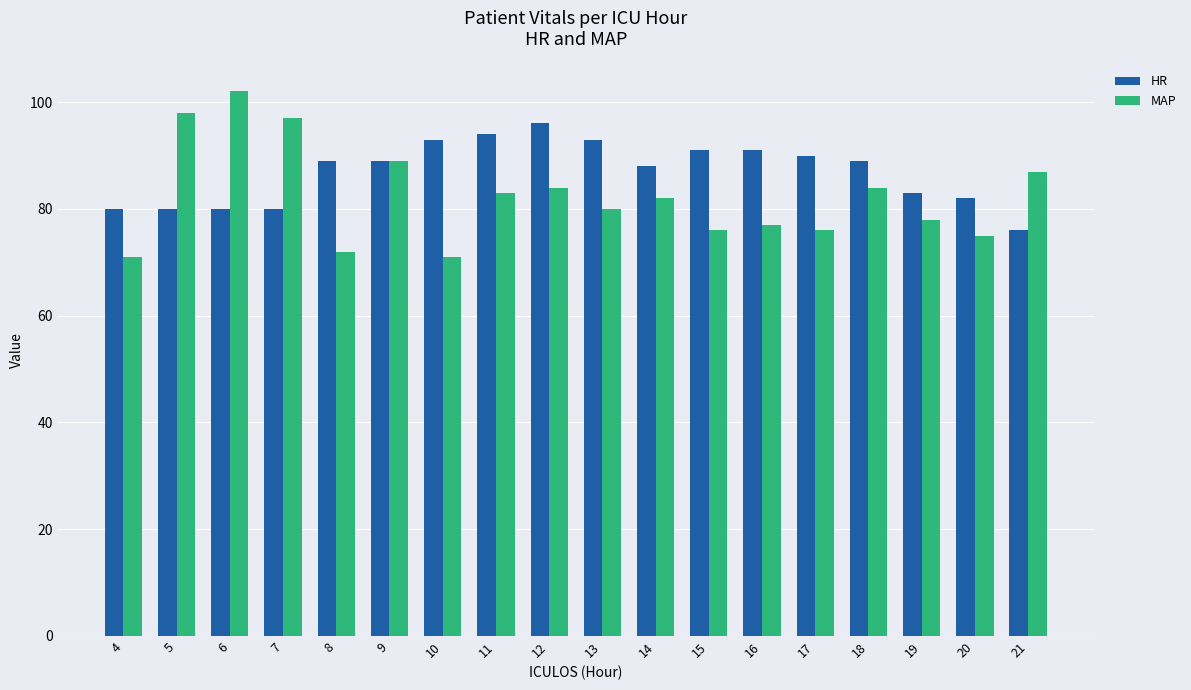

Rank the series by their average value, from highest to lowest.

HR, MAP